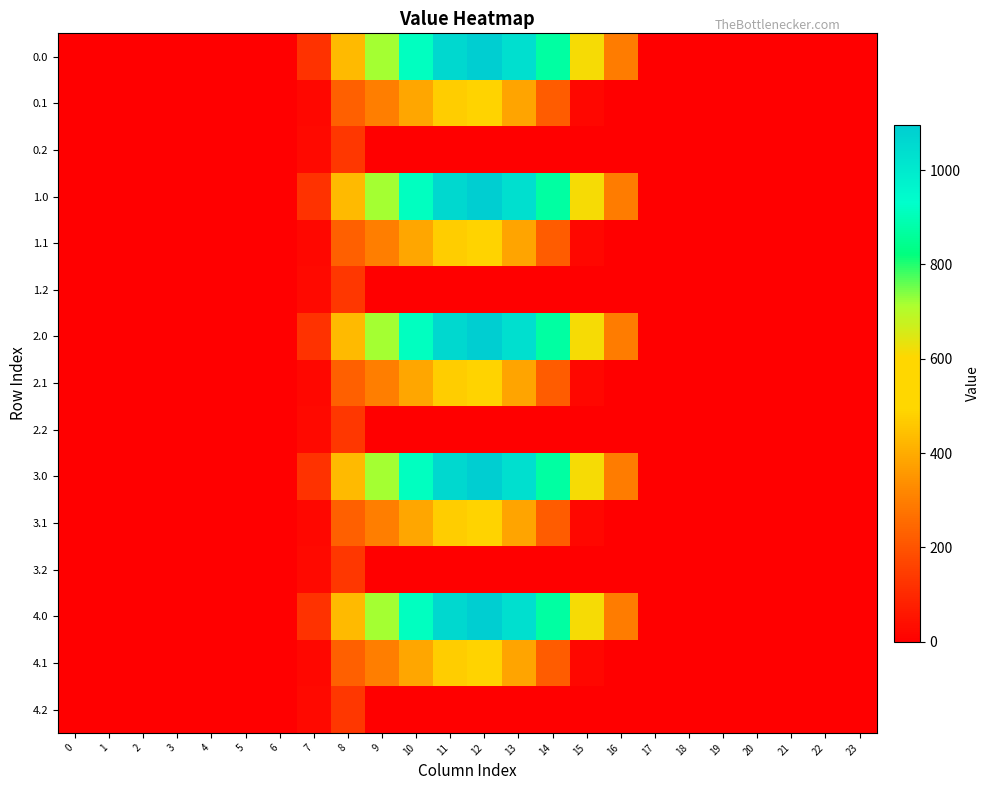

At which category is the sum across all series the highest?

12